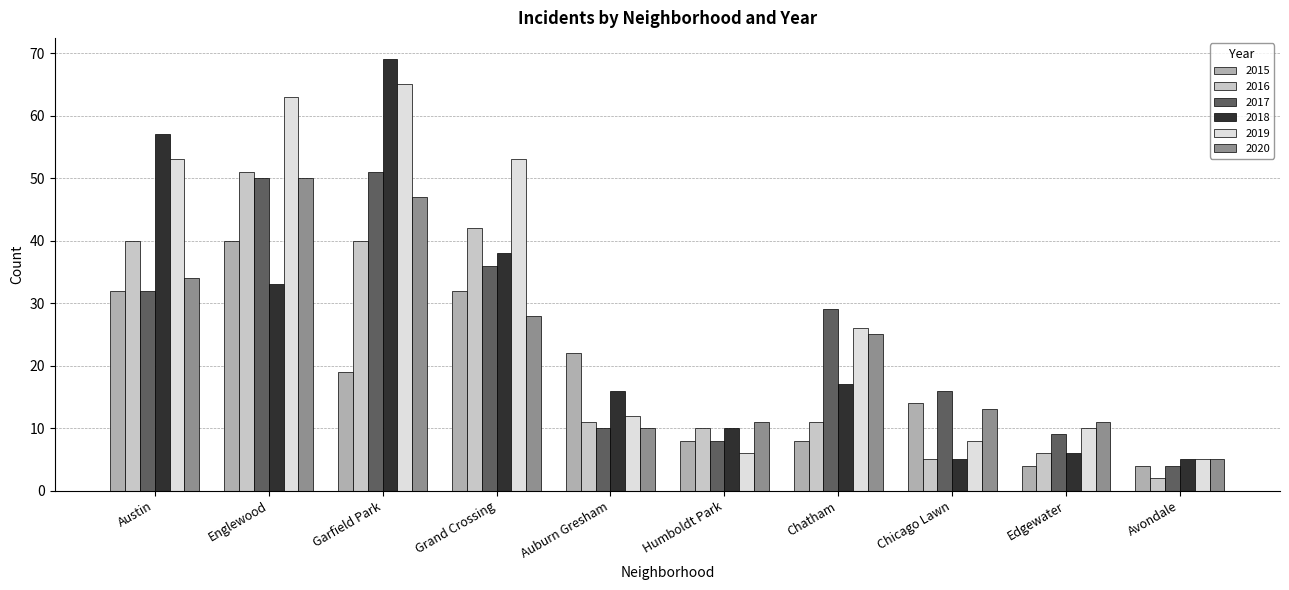

How many groups of bars are there?

10